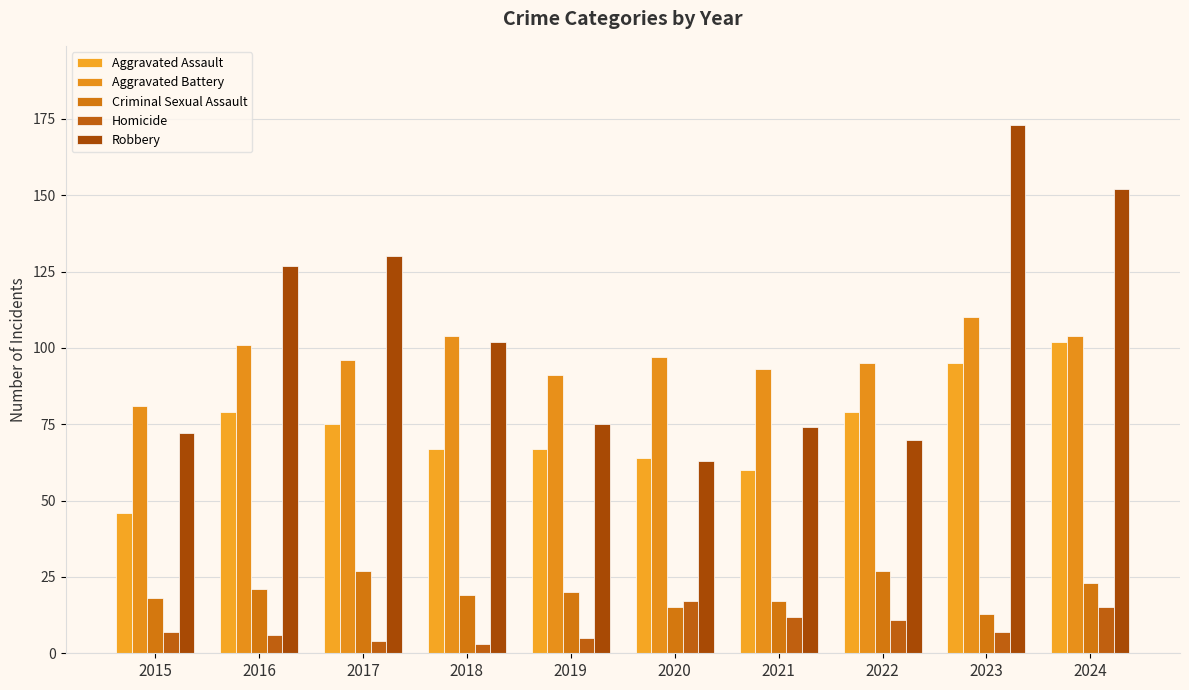

Is the value of Aggravated Battery at 2021 greater than the value of Homicide at 2015?

Yes